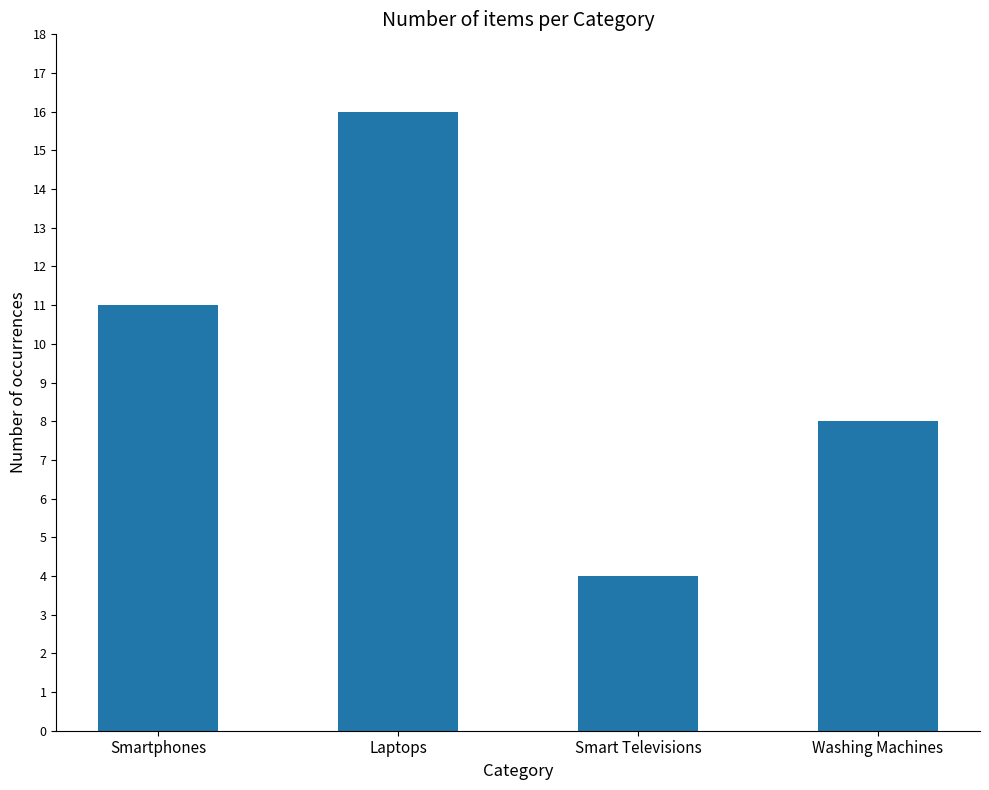

What is the difference between the values at Smart Televisions and Laptops?

12